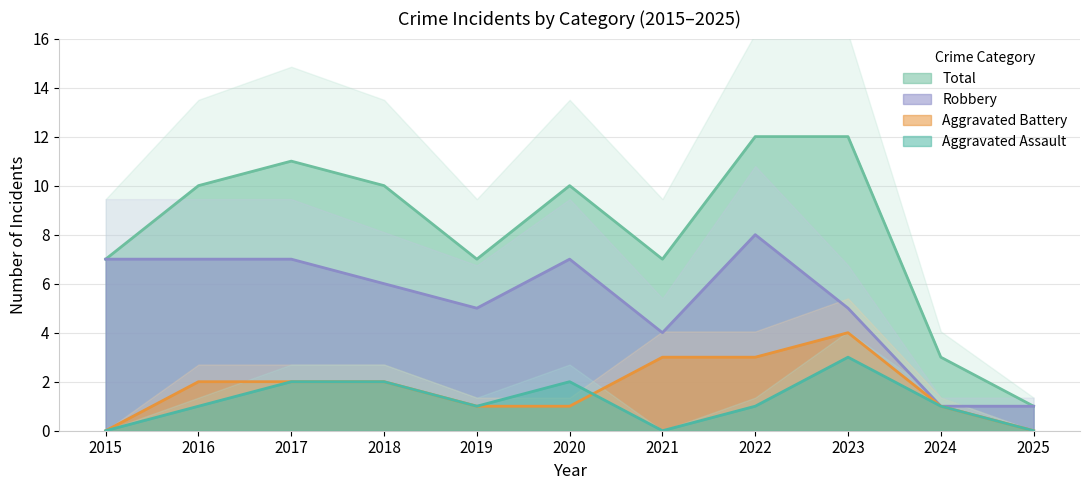

The value of Robbery at 2024 is 1. True or false?

True